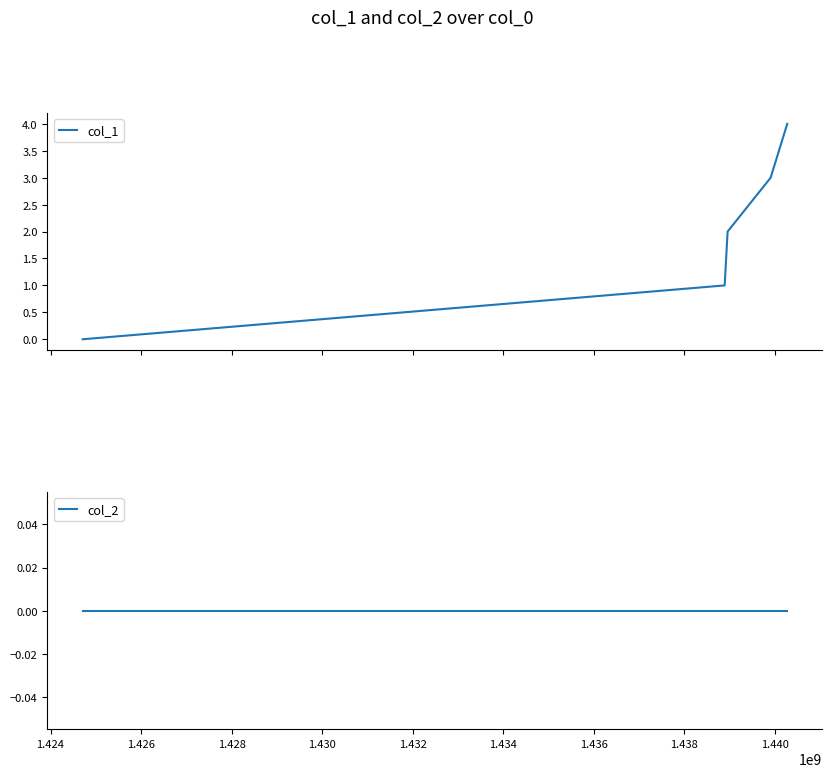

How many values in the col_1 series are below 2?

2